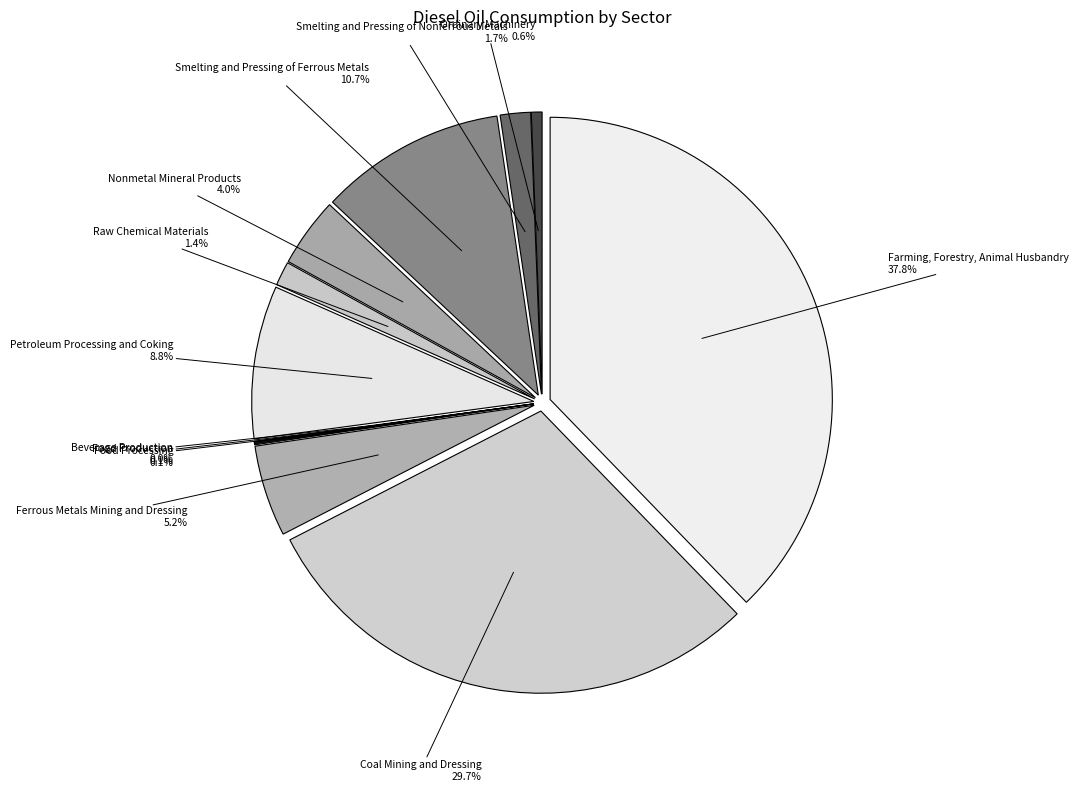

Does Smelting and Pressing of Nonferrous Metals represent more than half of the total?

No